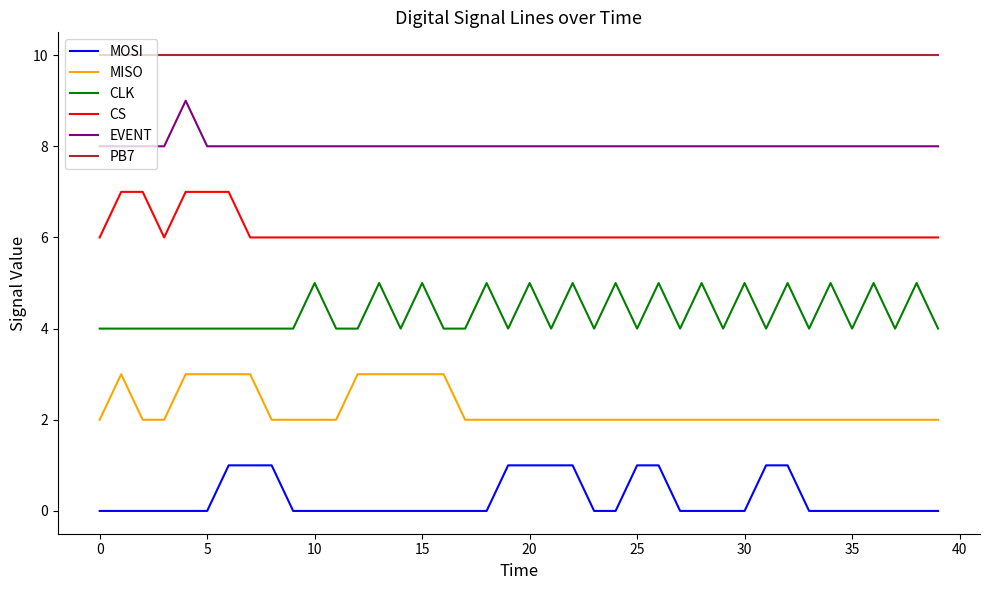

Rank the series by their maximum value, from highest to lowest.

PB7, EVENT, CS, CLK, MISO, MOSI